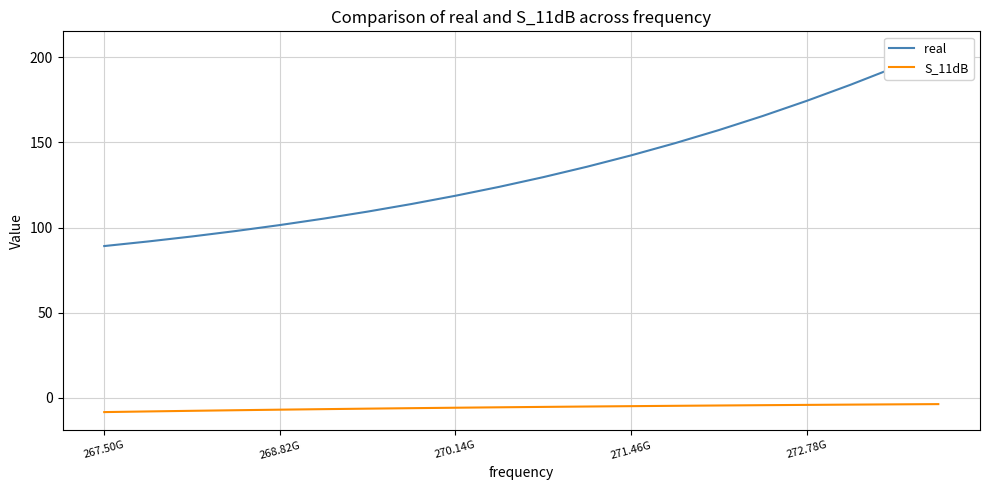

True or false: S_11dB has a value of -4.8 at 271.46G.

True